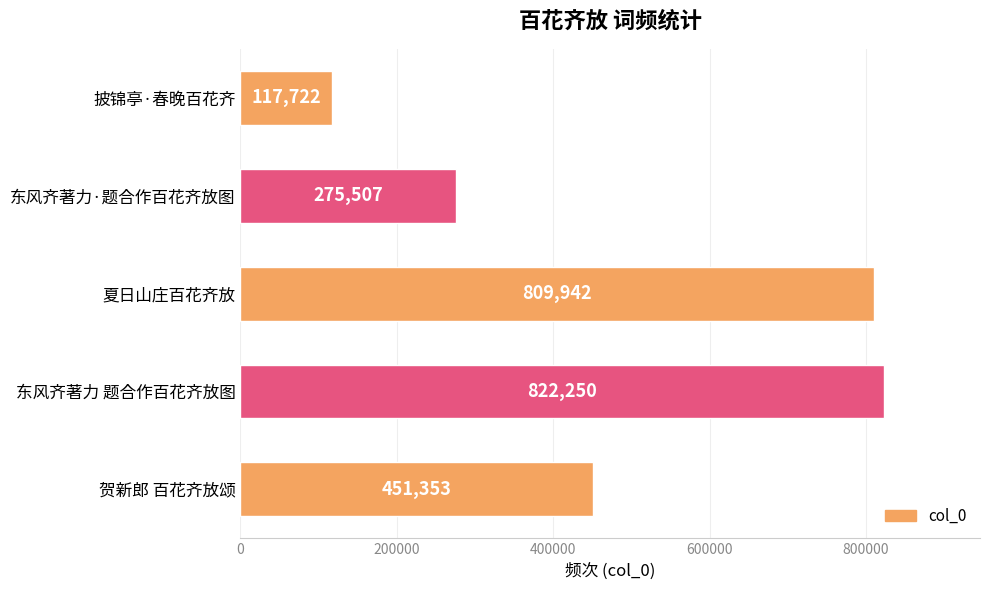

What is the average value?

495355